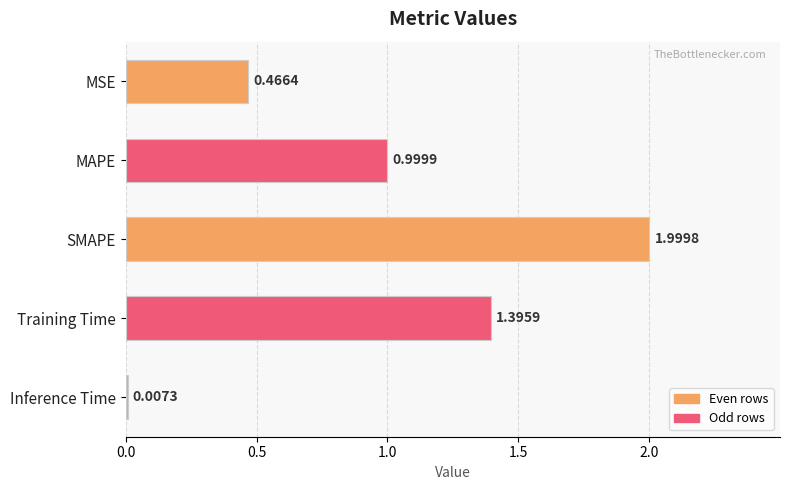

Approximately how many times larger is the value at Training Time compared to SMAPE?

0.7